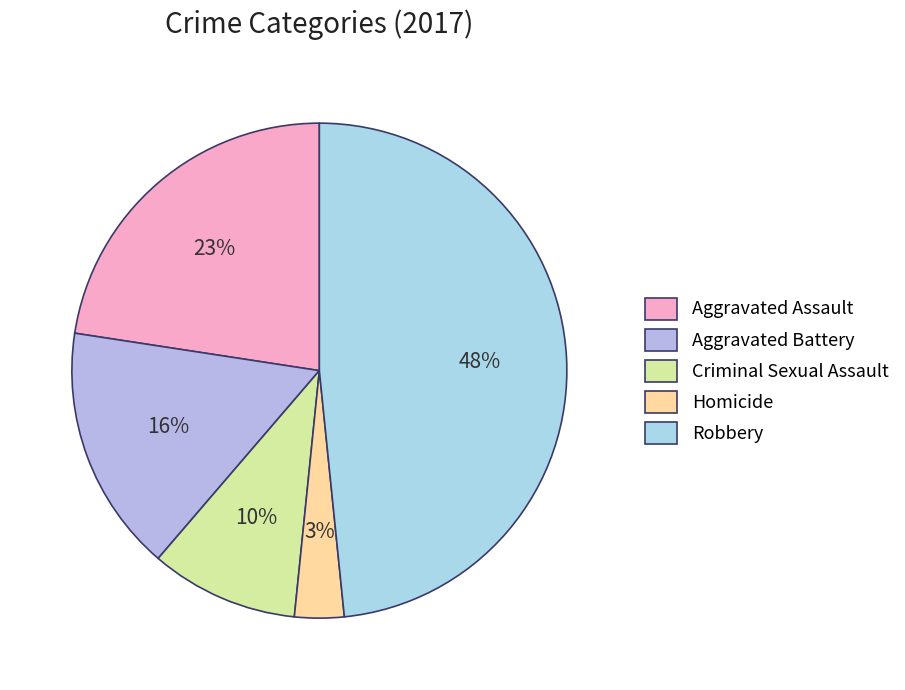

What percentage is NOT represented by Criminal Sexual Assault?

90.3%